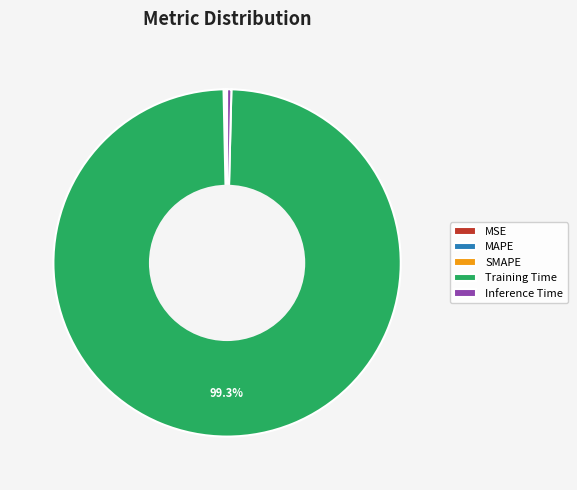

Does Inference Time represent more than half of the total?

No